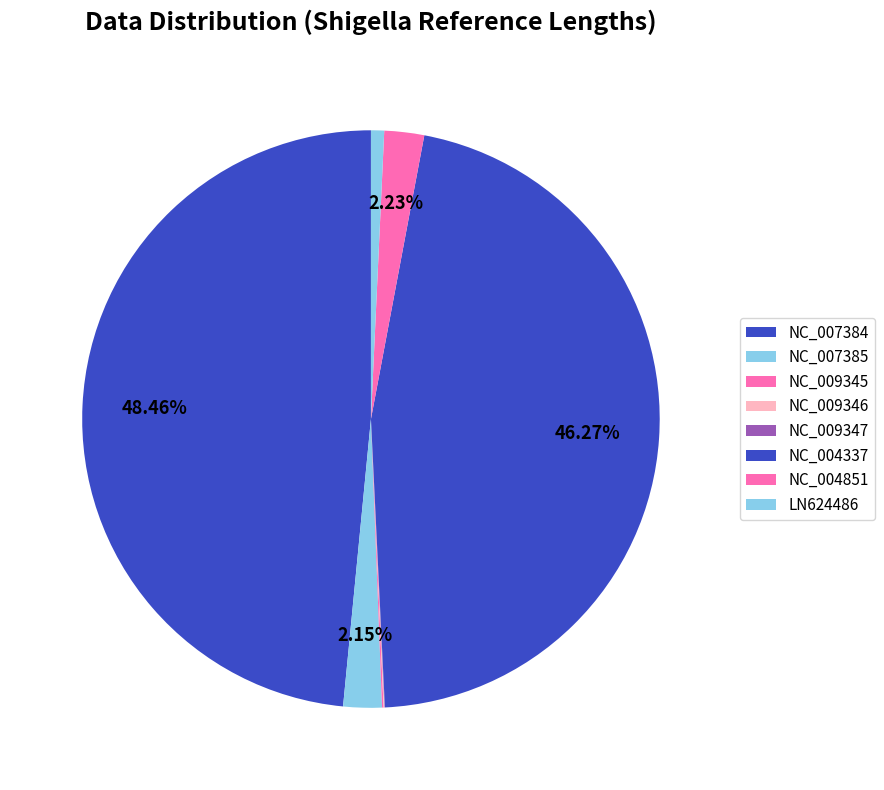

What percentage is the LN624486 slice, to the nearest percent?

1%